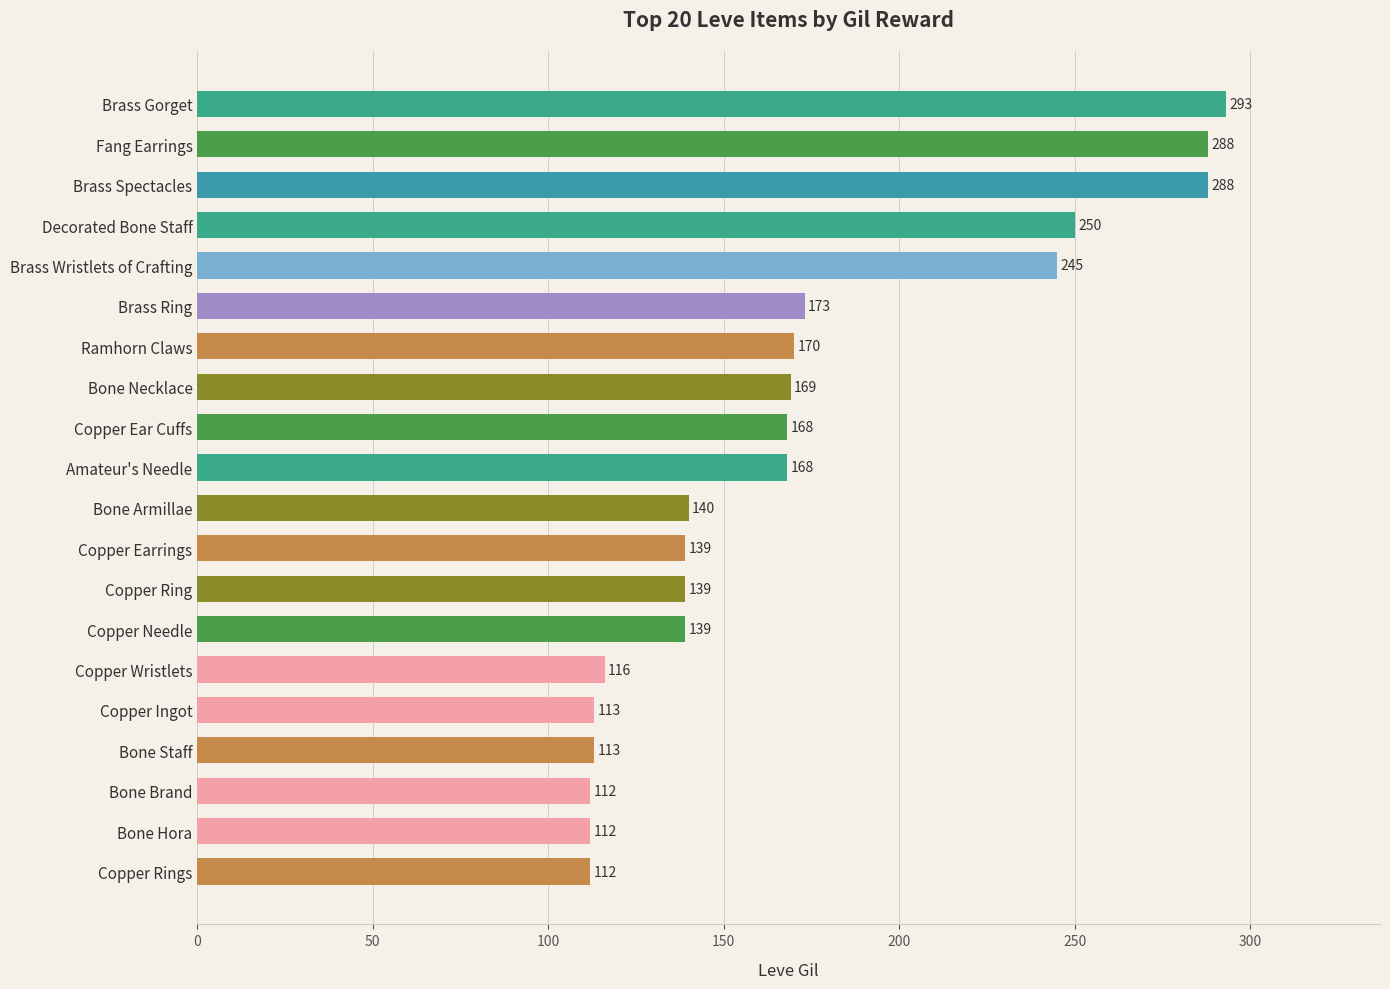

How many bars are there in total?

20